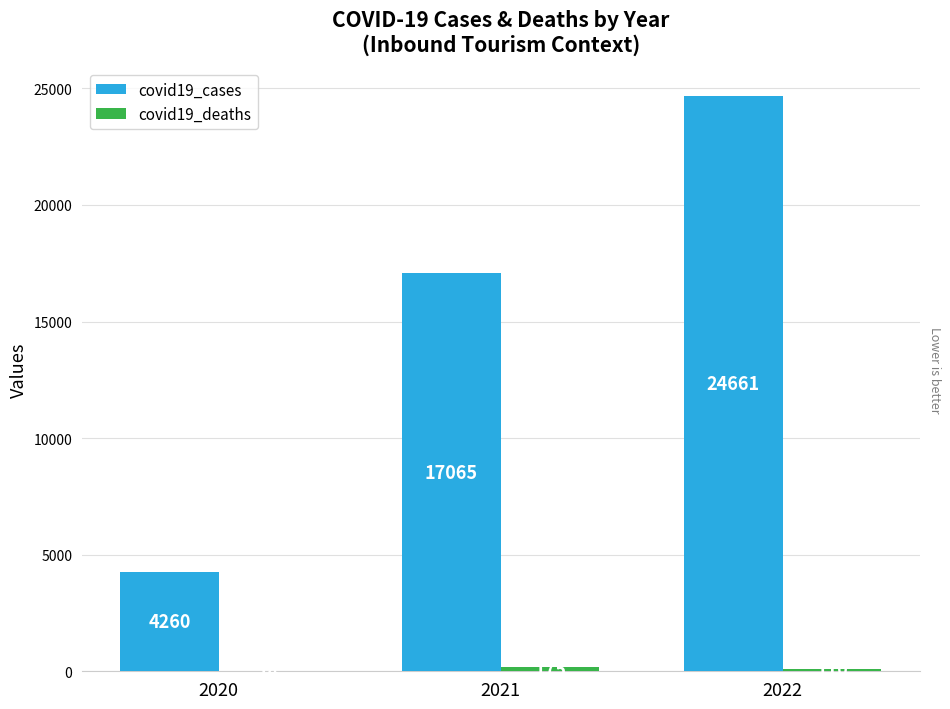

How many groups of bars are there?

3